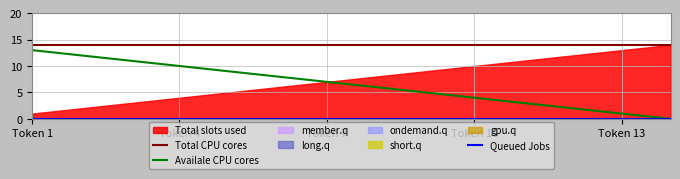

True or false: Availale CPU cores has a value of 7 at Token 7.

True